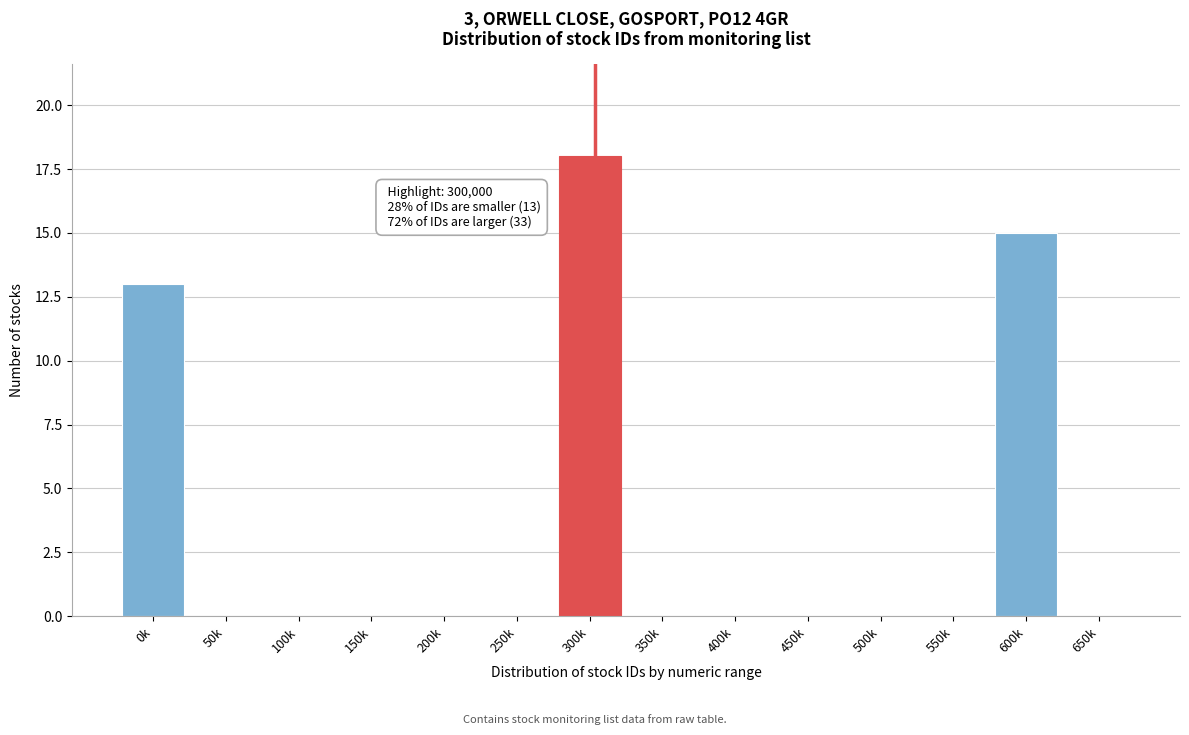

Reading right to left, transcribe all the data shown in this chart.

650k=0	600k=15	550k=0	500k=0	450k=0	400k=0	350k=0	300k=18	250k=0	200k=0	150k=0	100k=0	50k=0	0k=13